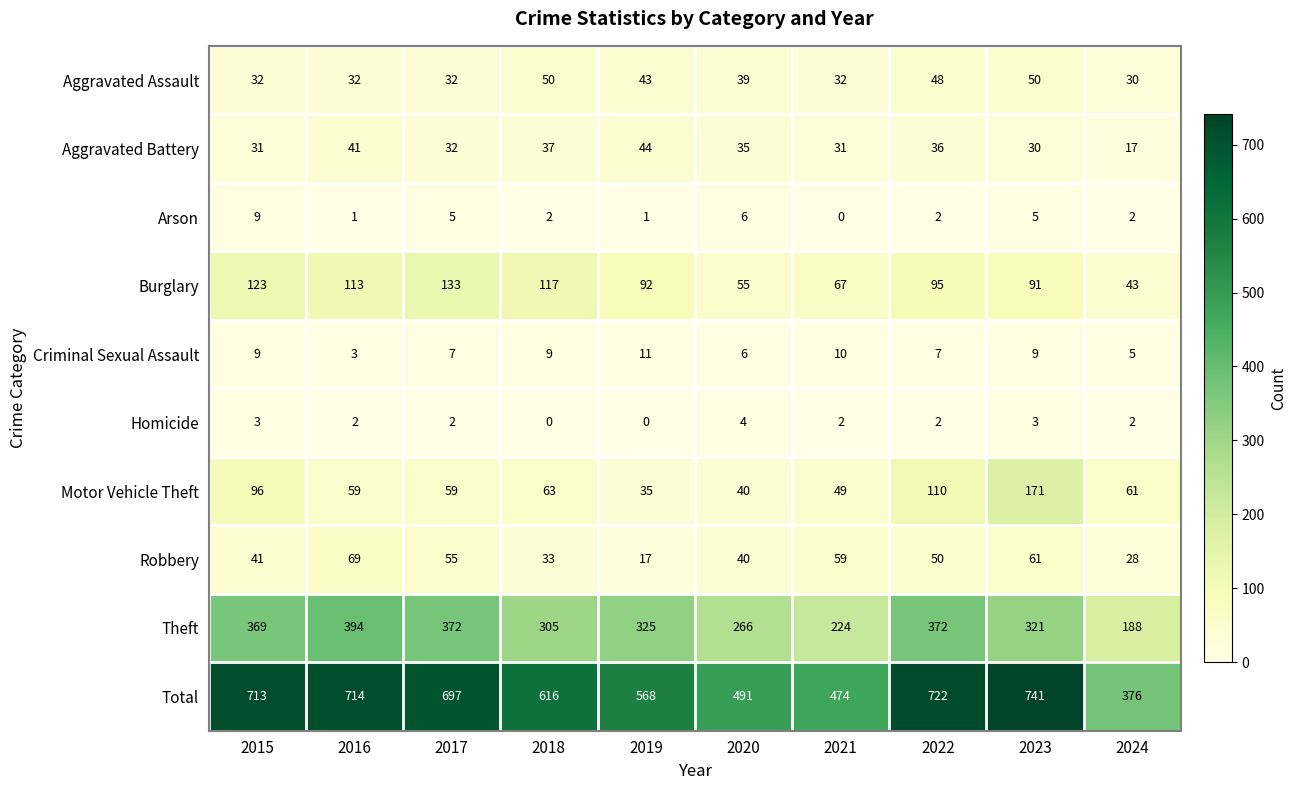

The Theft series shows 394 at 2016. True or false?

True